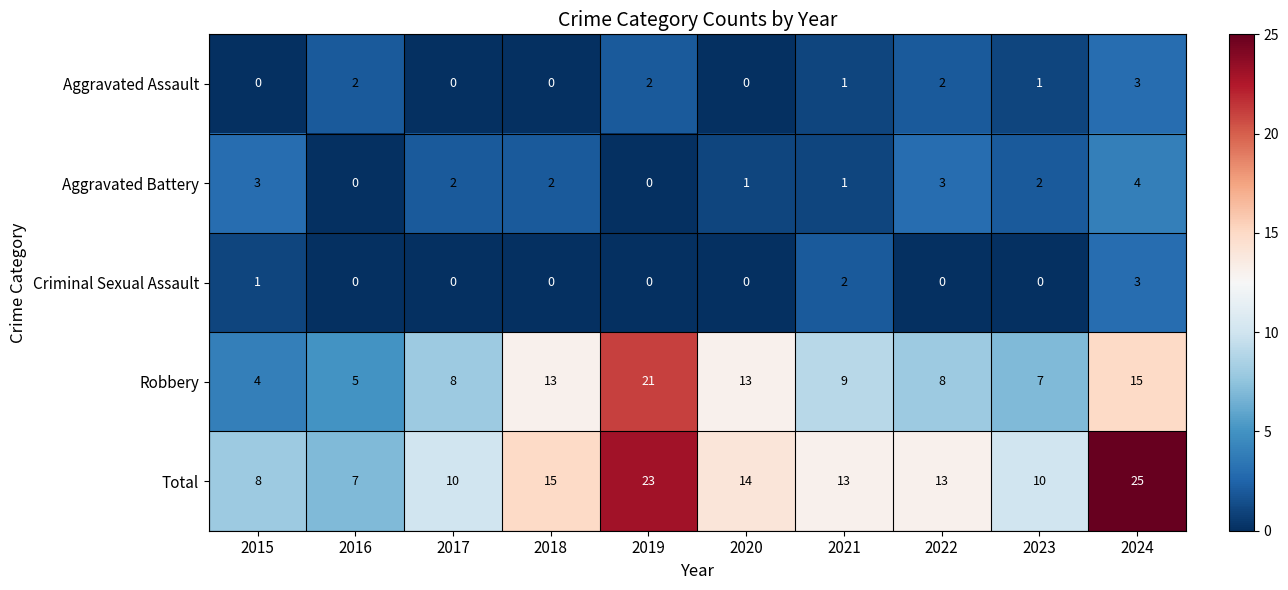

What is the lowest value of the Total series?

7